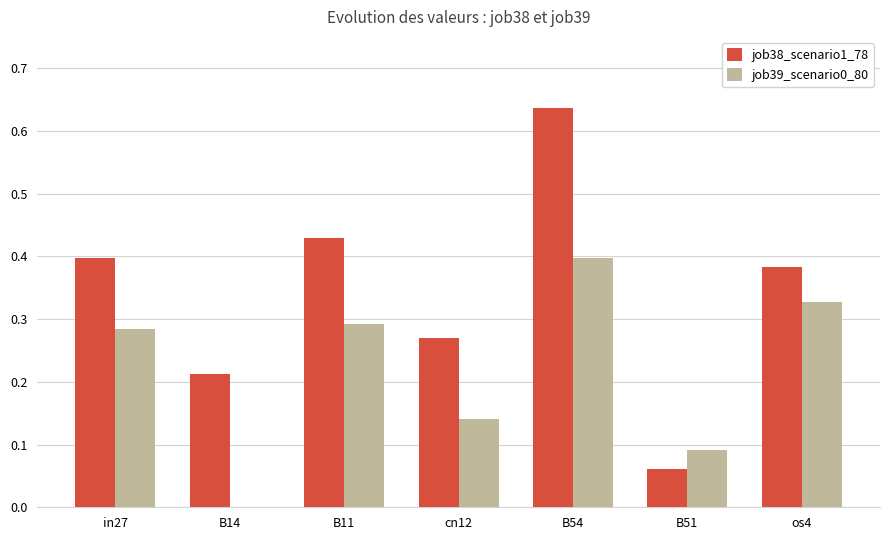

True or false: job39_scenario0_80 has a value of 0.2 at in27.

False